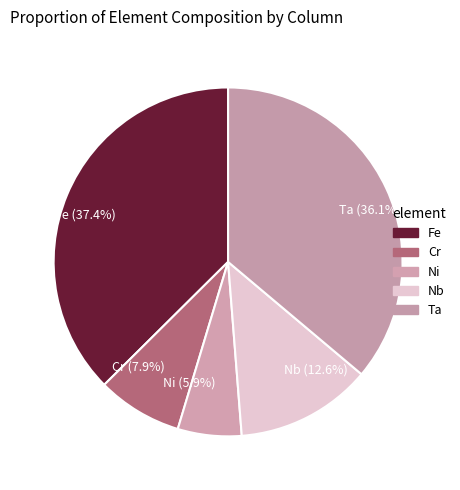

How many slices are in this pie chart?

5